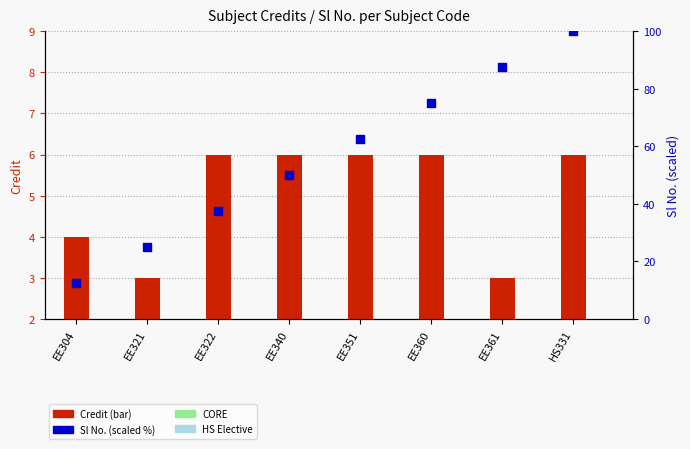

At how many categories does at least one series exceed 49?

5